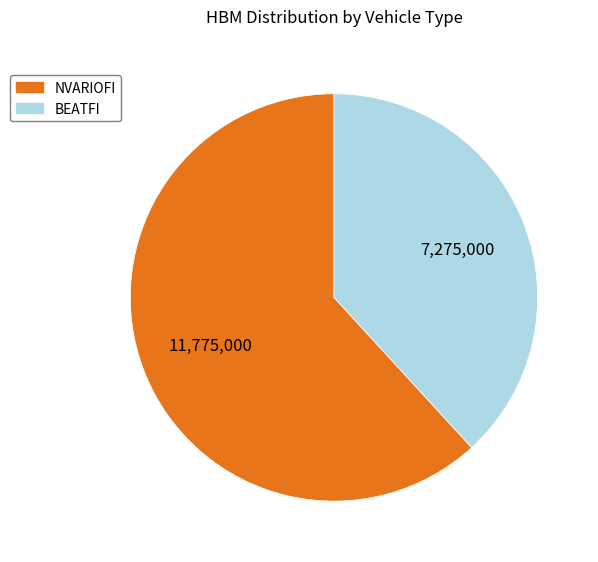

The NVARIOFI slice represents 62% of the pie. True or false?

True